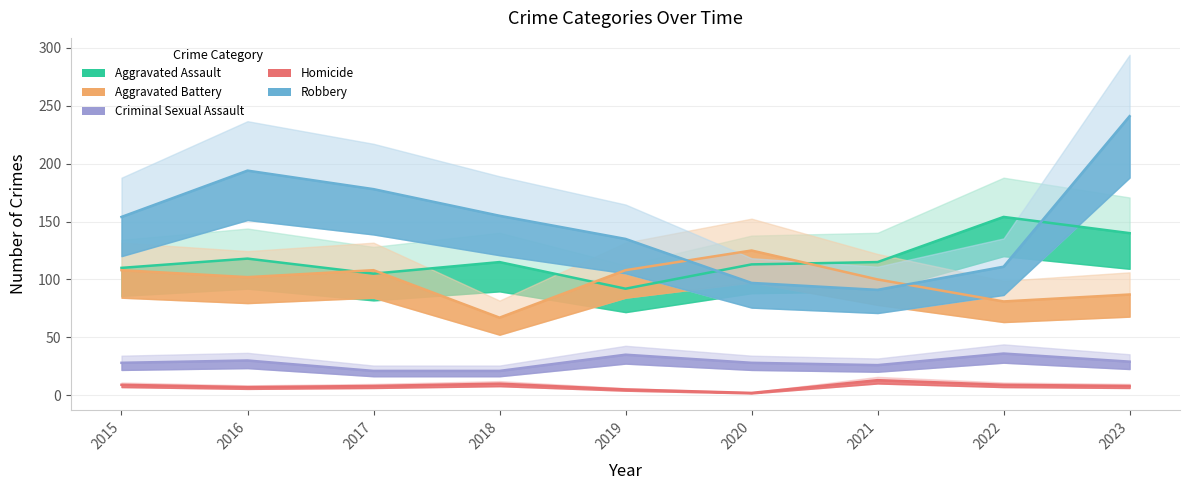

How many data points in Homicide are less than 8?

3